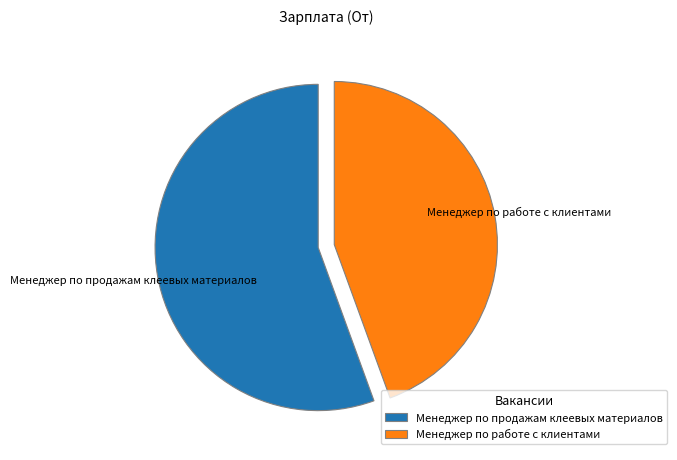

Does any single category account for the majority?

Yes